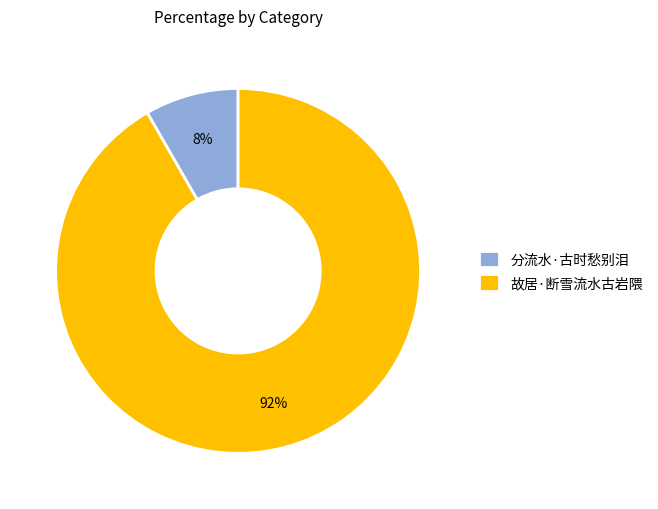

Rank the categories by value from highest to lowest.

故居·断雪流水古岩隈, 分流水·古时愁别泪